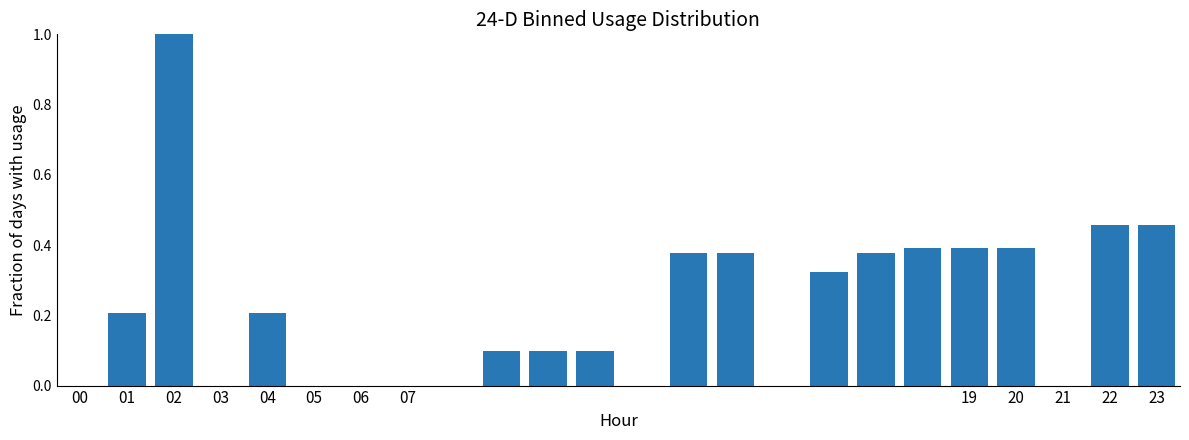

What is the average value?

0.2